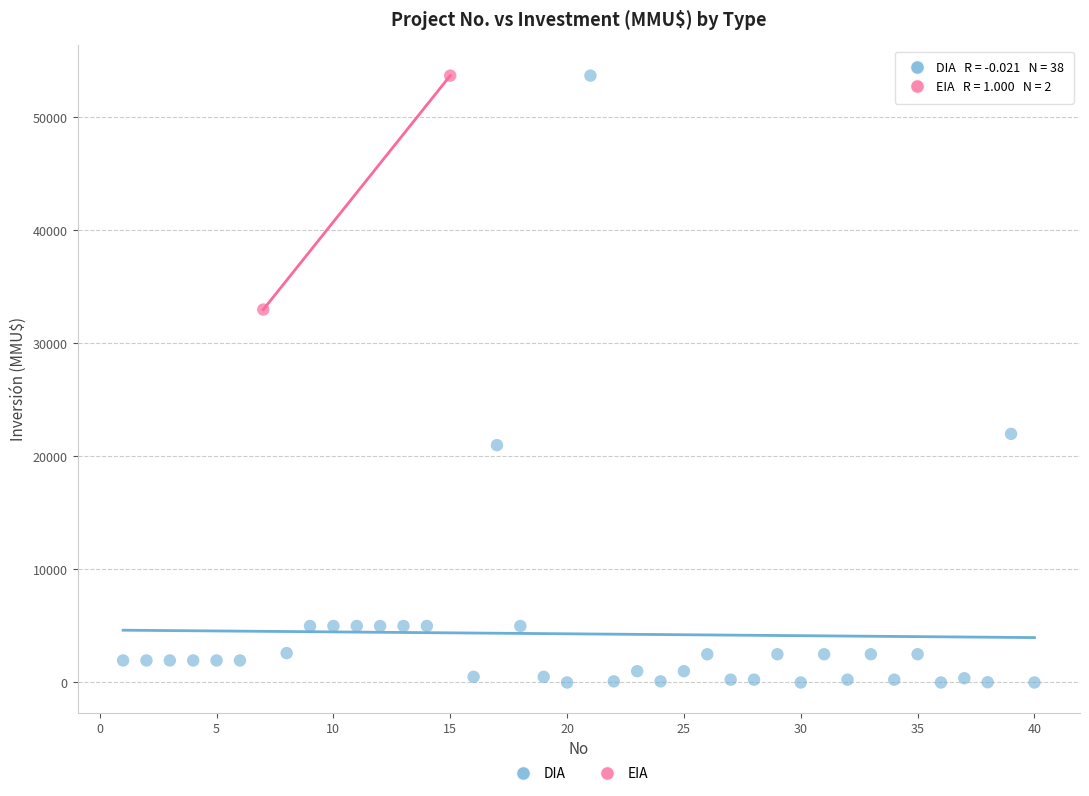

What are all the series names shown in the legend?

DIA, EIA